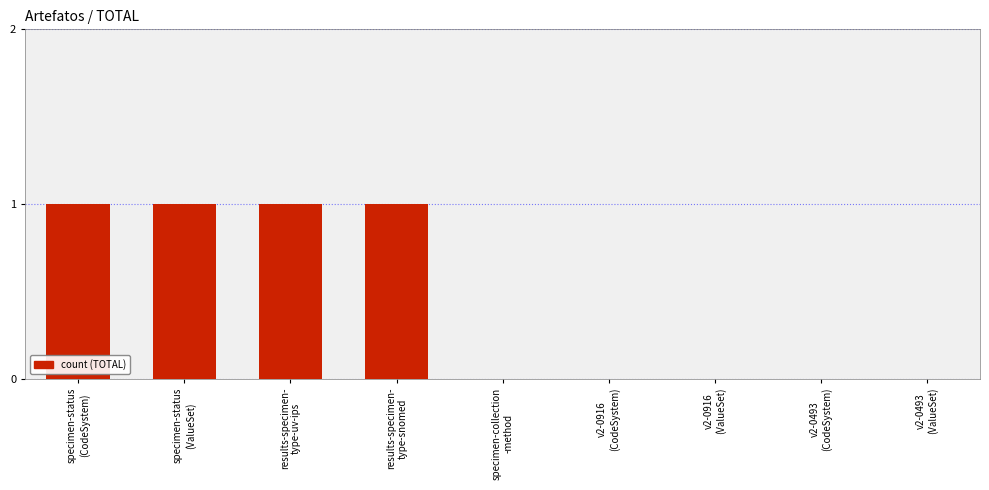

What is the sum of all values?

4